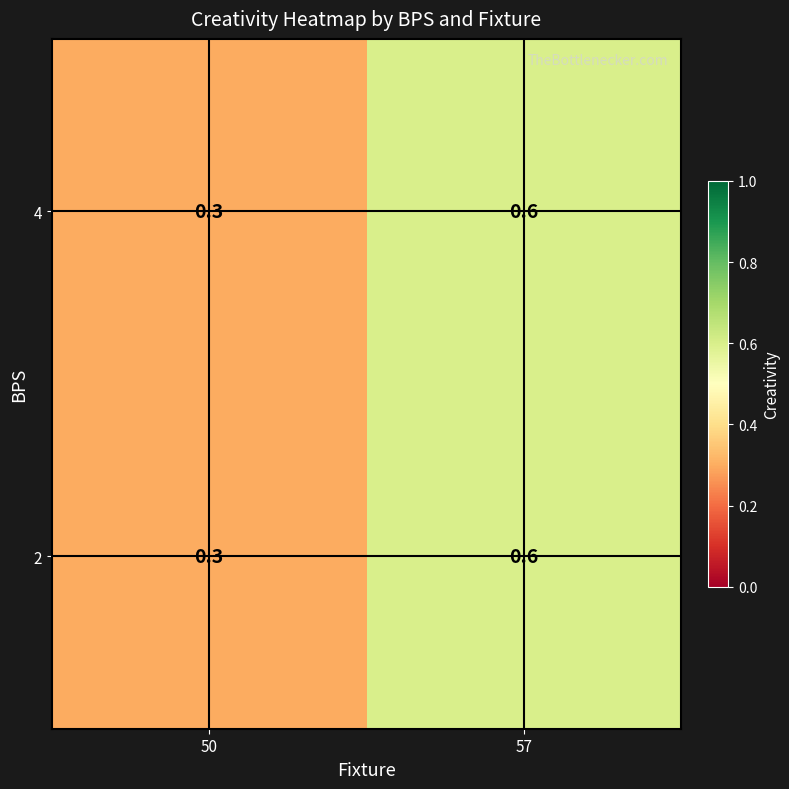

At which category does the chart reach its minimum across all series?

50